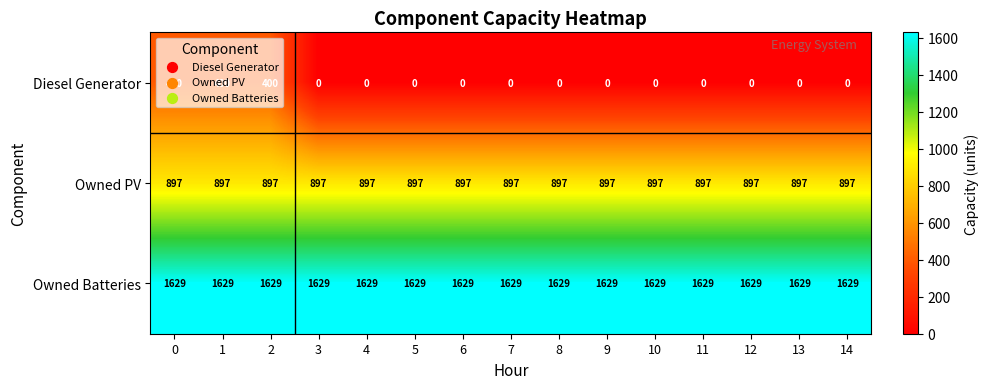

At how many categories does at least one series exceed 389?

15